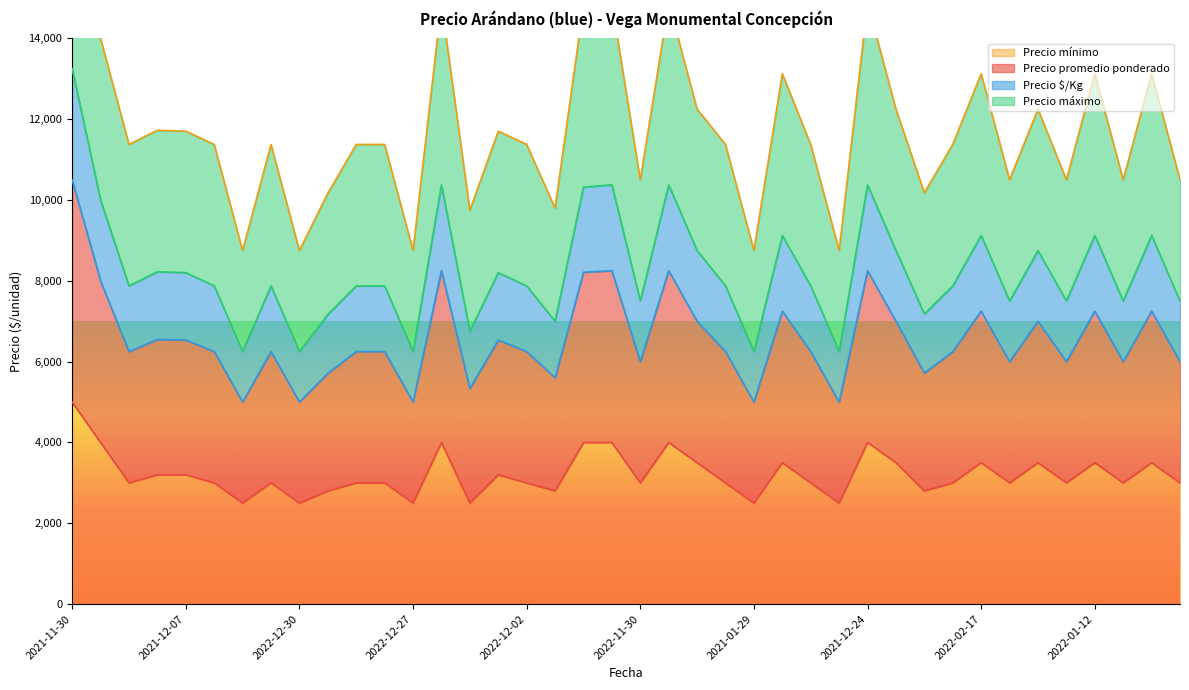

Which category has the highest value in the Precio mínimo series?

2021-11-30